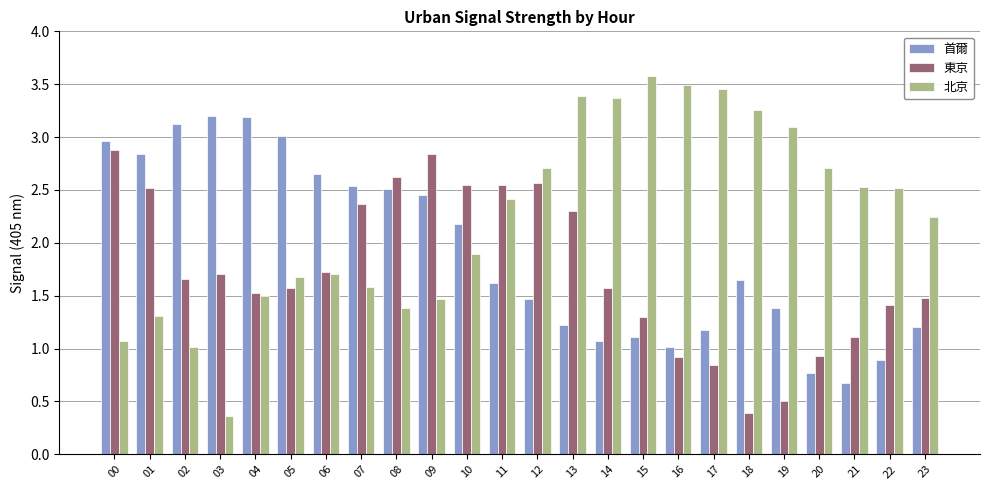

Where is 首爾 nearest to the value 1?

16